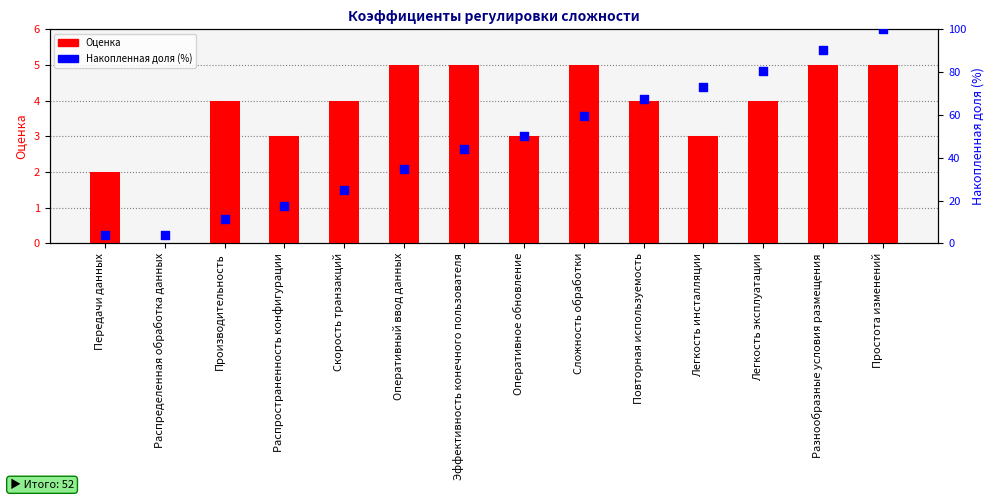

What is the total value across all series at Распространенность конфигурации?

20.3